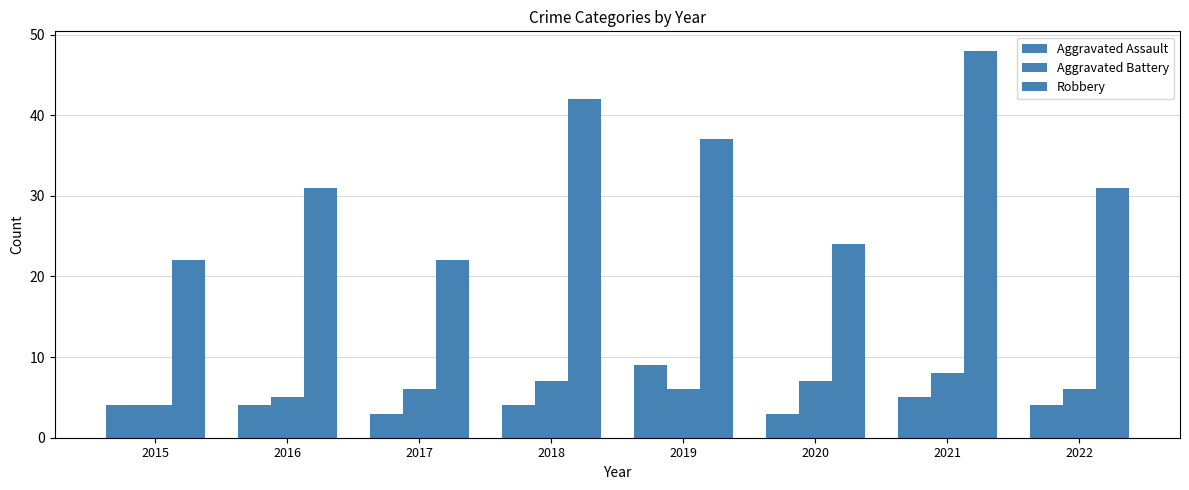

Rank the series at 2016 from lowest to highest value.

Aggravated Assault, Aggravated Battery, Robbery